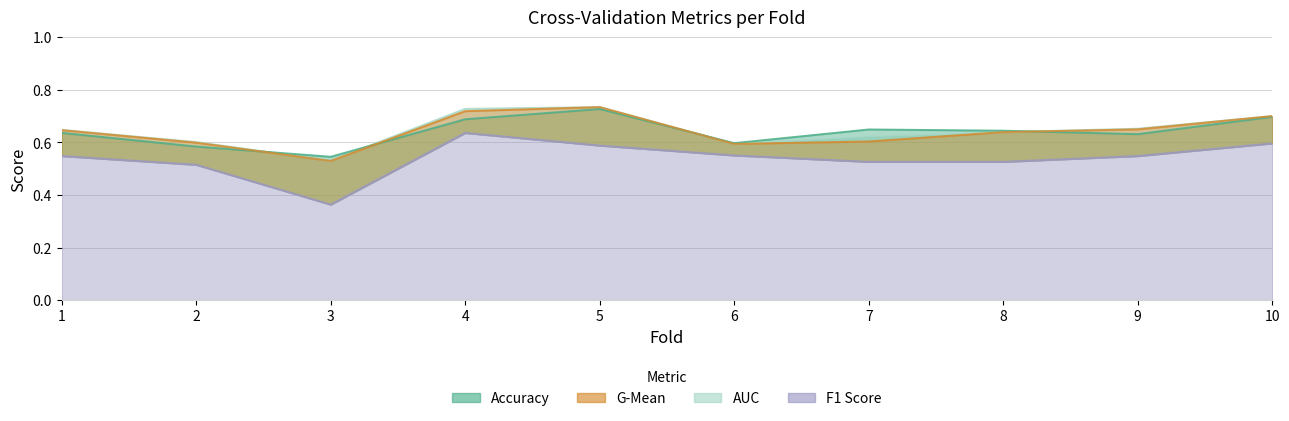

True or false: accuracy and f1_score intersect in this chart.

False